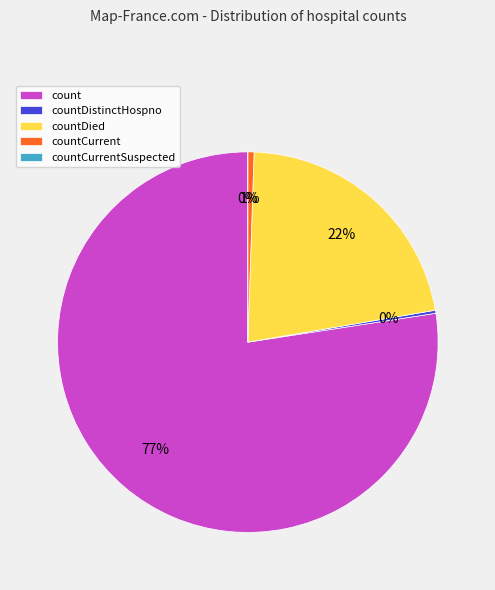

Is there any slice that represents more than half of the pie?

Yes